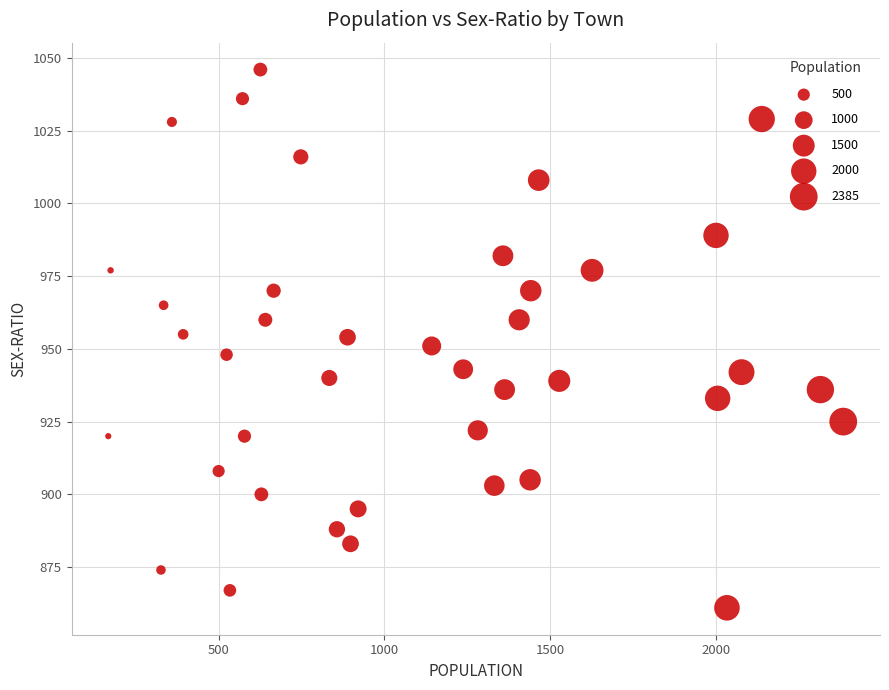

What is the range of Y values (max minus min)?

185